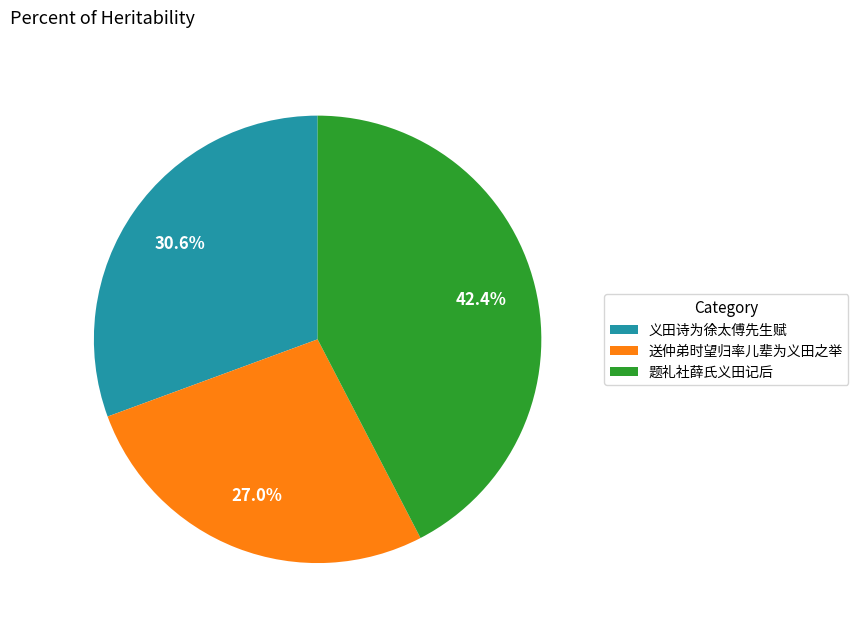

True or false: 送仲弟时望归率儿辈为义田之举 accounts for 18% of the total.

False